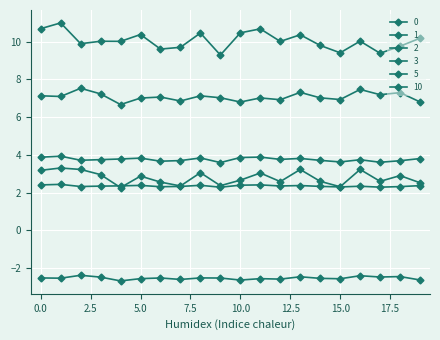

What is the value of the 3 point at the 16th from the left?

6.9